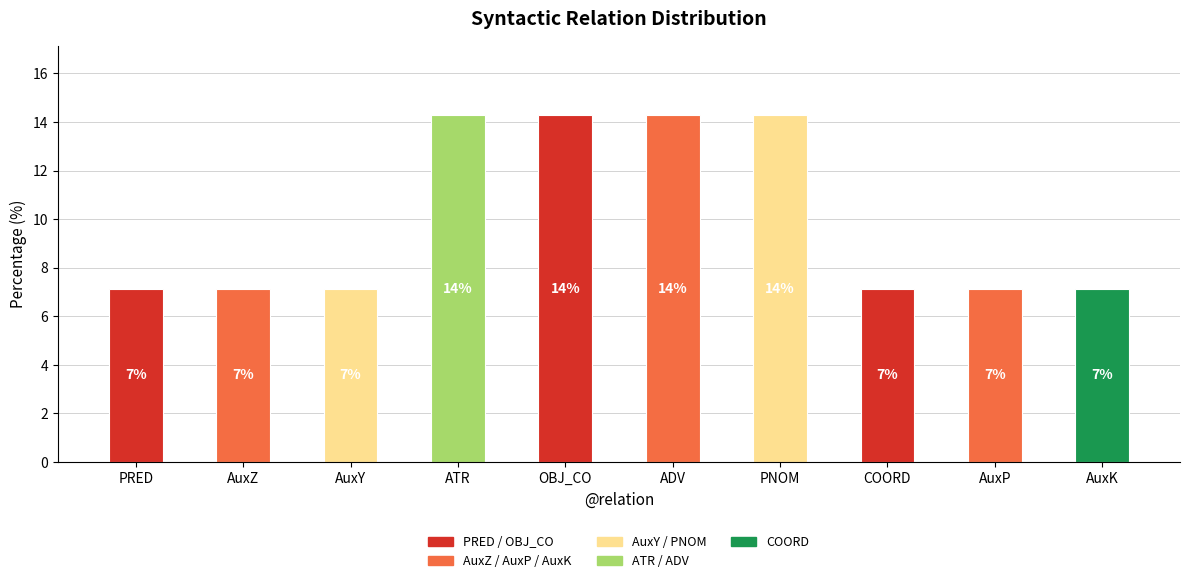

Are the bars horizontal?

No